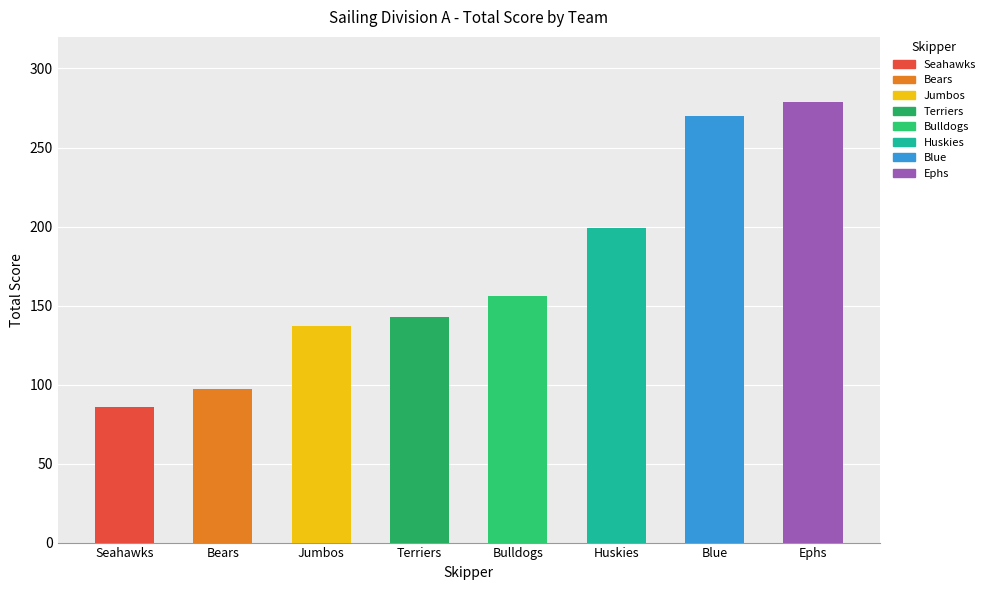

The chart shows a value of 143 at Terriers. True or false?

True